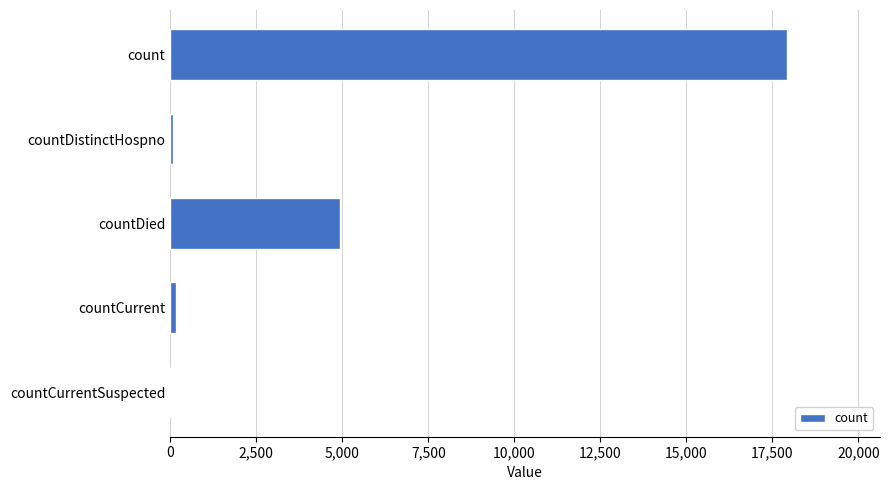

Where is the data nearest to the value 8964?

countDied